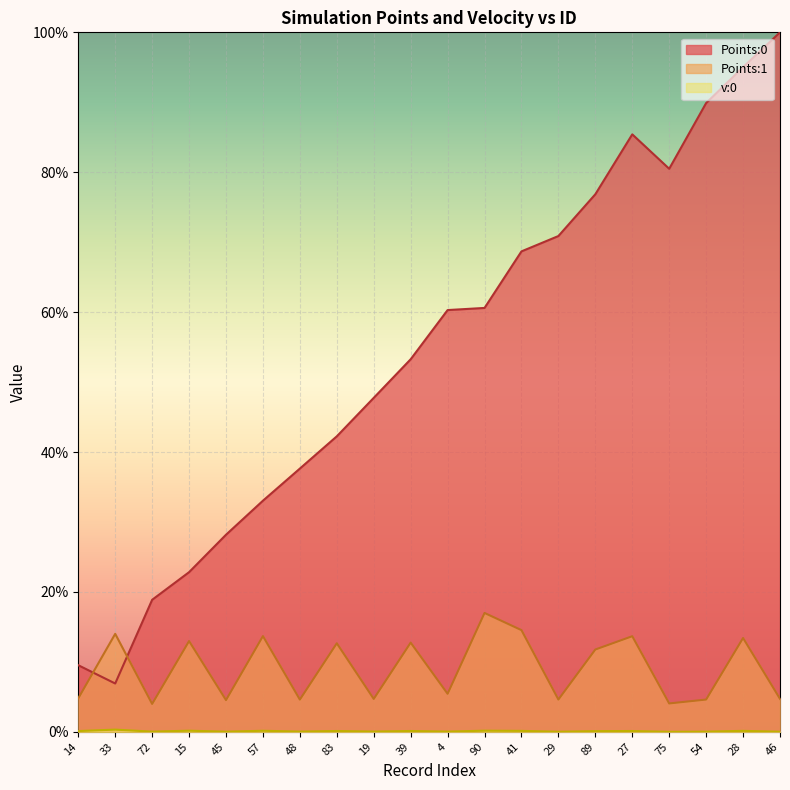

At how many categories does at least one series exceed 0?

20